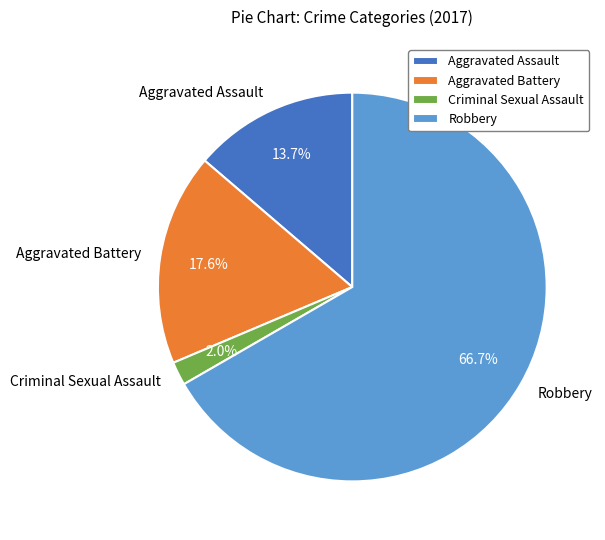

Between Aggravated Assault and Aggravated Battery, which is larger?

Aggravated Battery